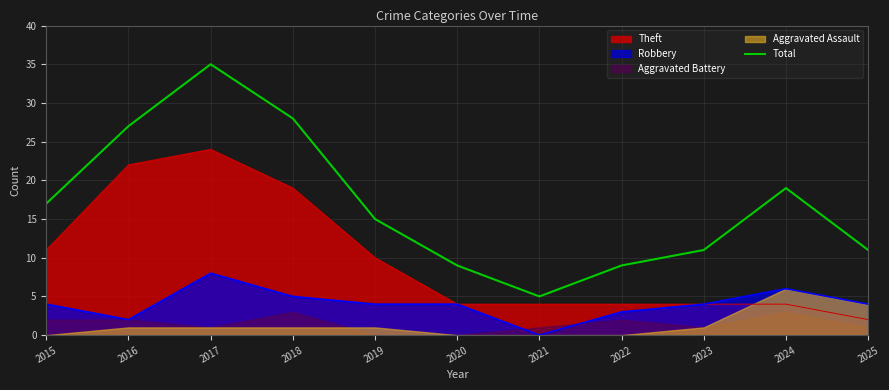

Reading left to right, what are all the values shown in this chart?

2015=17	2016=27	2017=35	2018=28	2019=15	2020=9	2021=5	2022=9	2023=11	2024=19	2025=11